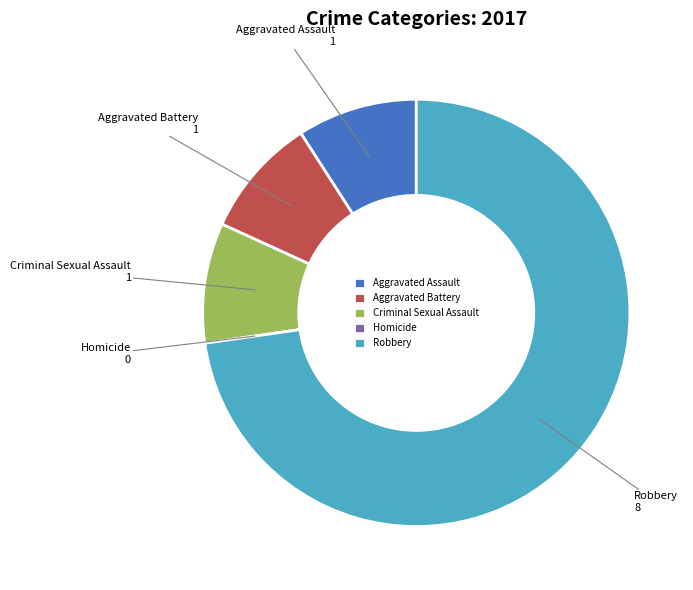

The Aggravated Assault slice represents 9% of the pie. True or false?

True